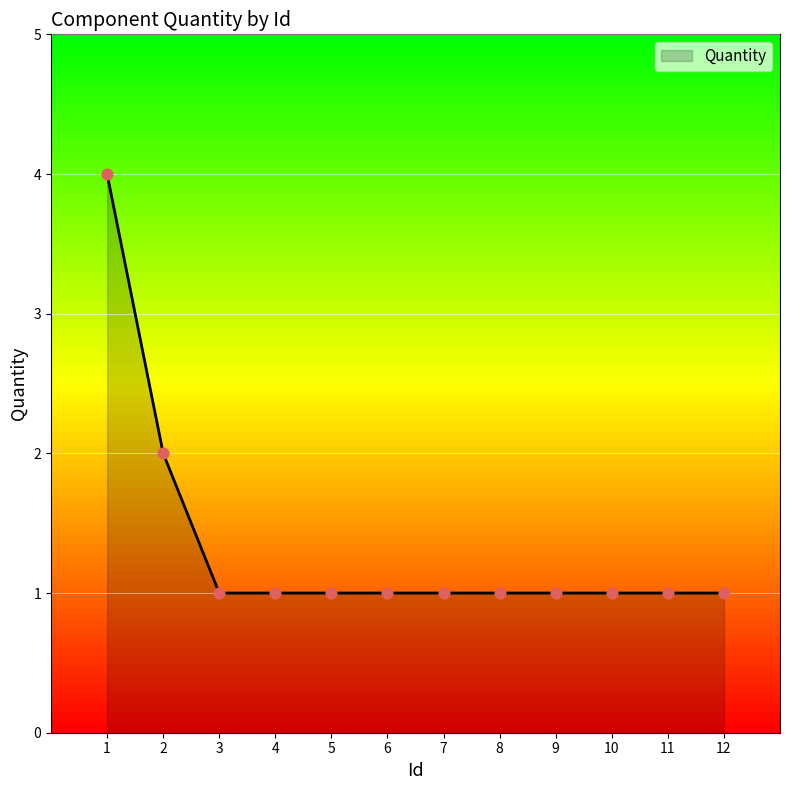

Approximately how many times larger is the value at 12 compared to 6?

1.0